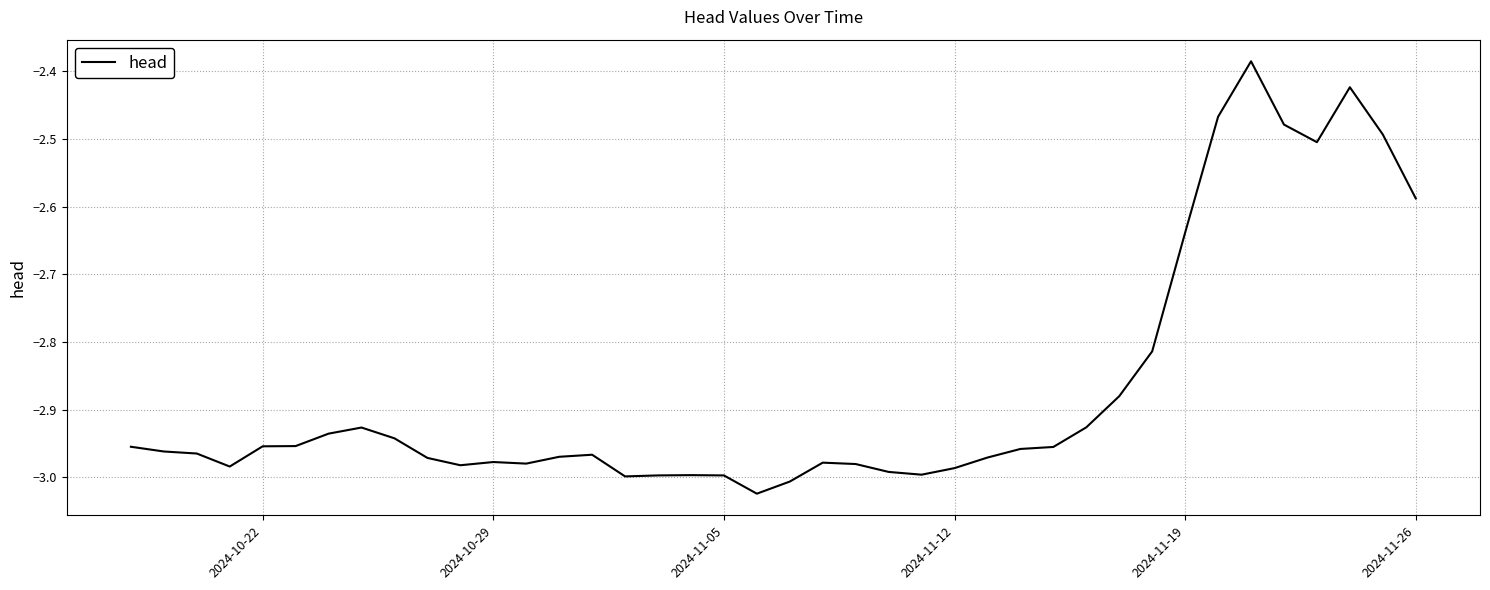

What is the difference between the maximum and minimum values?

0.6